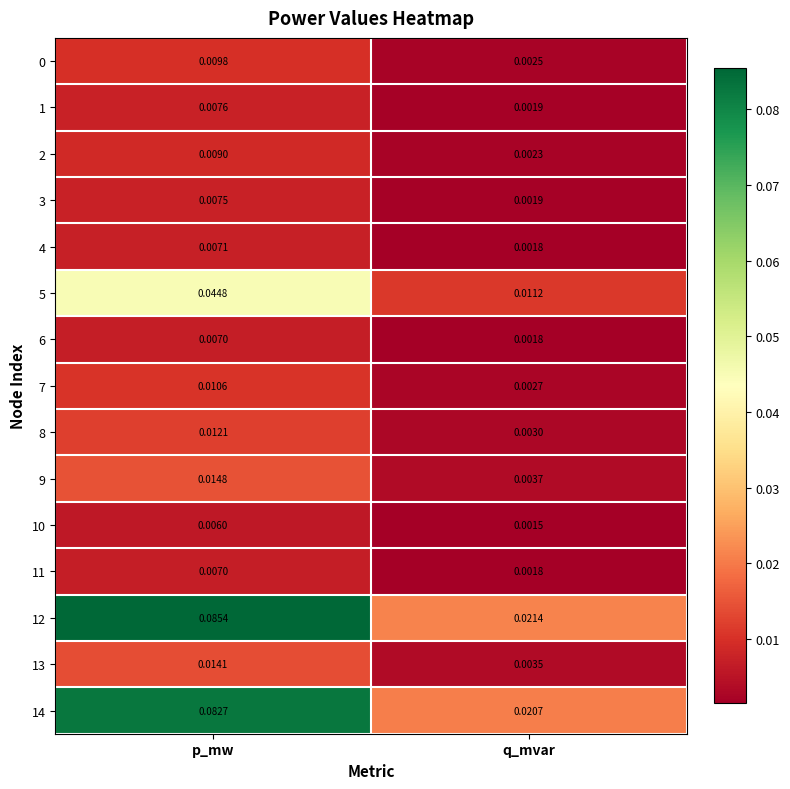

List the labels in order of 12 value, smallest first.

q_mvar, p_mw